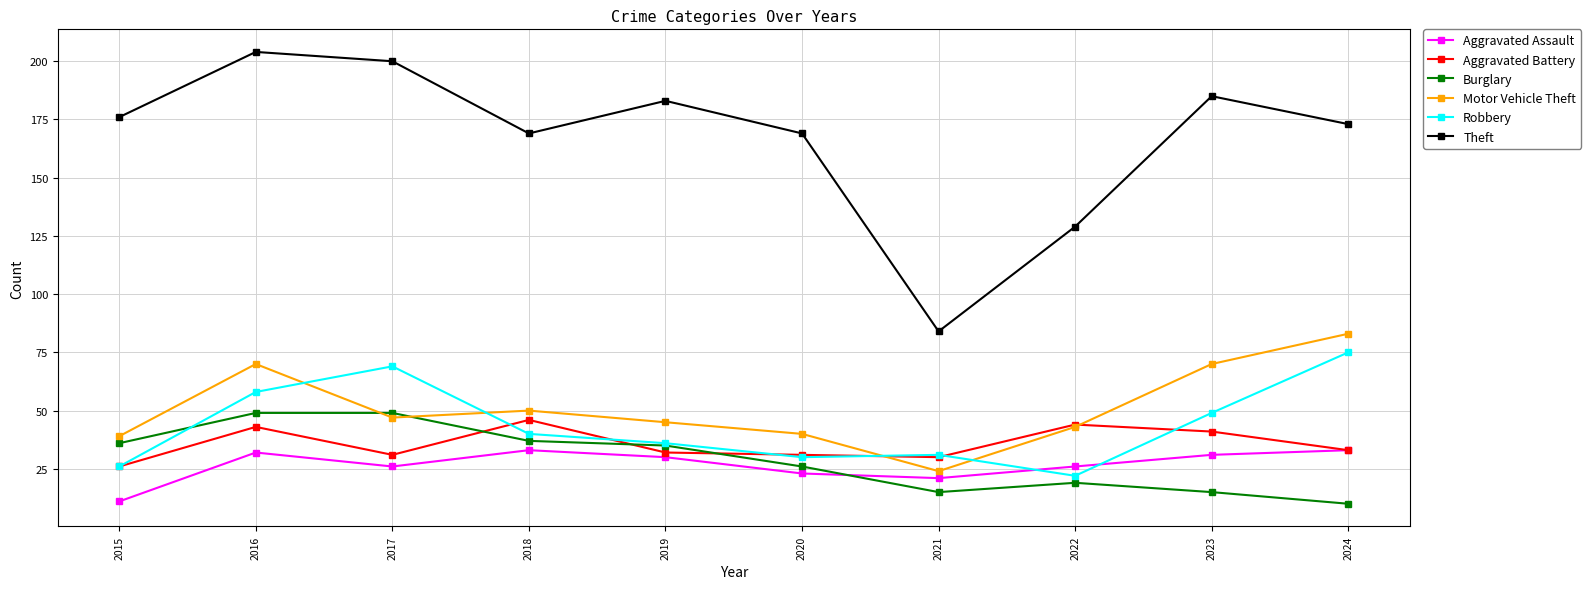

What are all the series names shown in the legend?

Aggravated Assault, Aggravated Battery, Burglary, Motor Vehicle Theft, Robbery, Theft